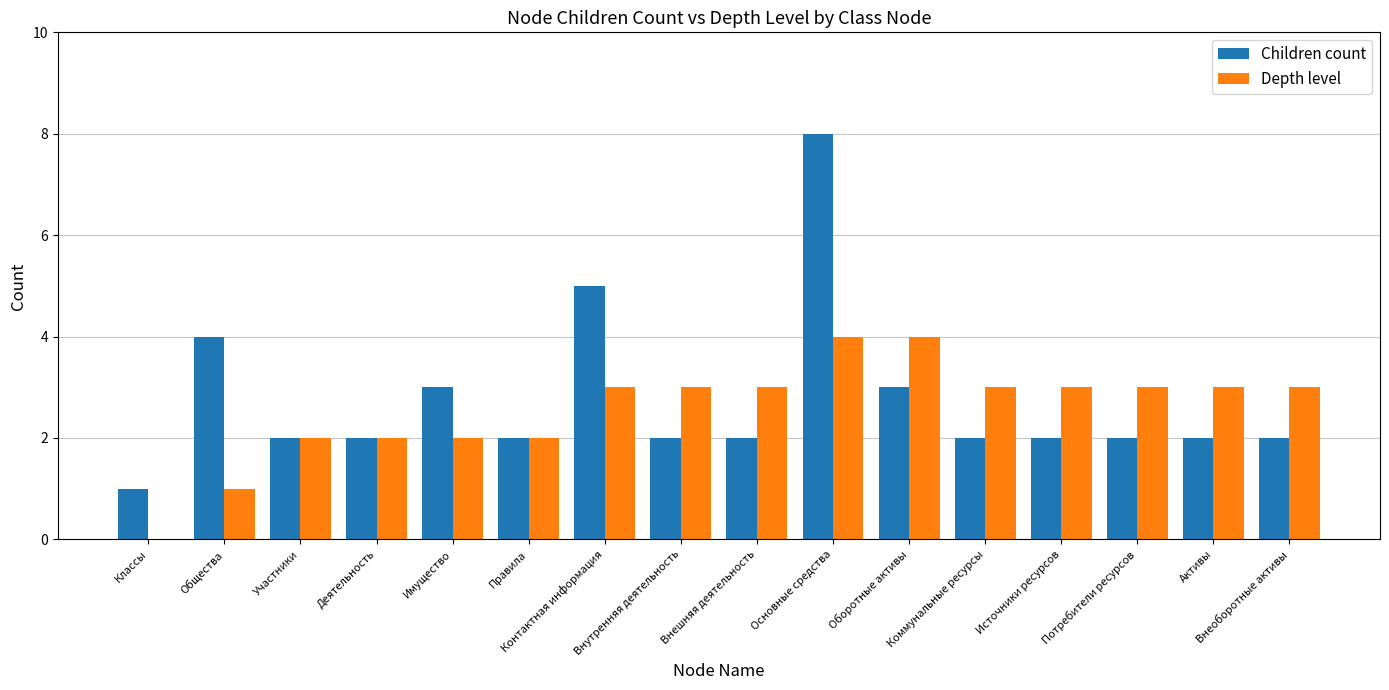

What is the sum of all Depth level values?

41